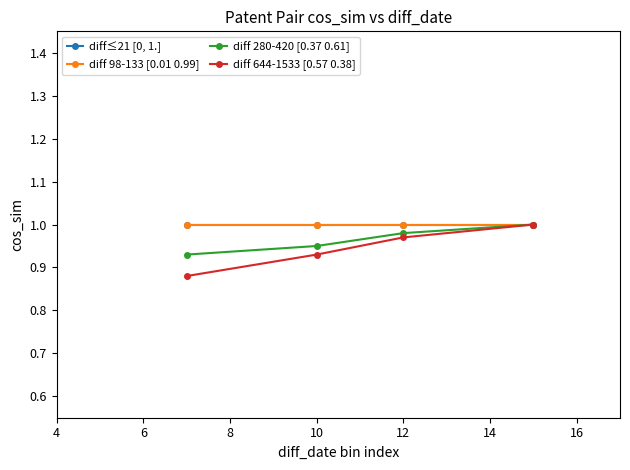

True or false: diff 280-420 [0.37 0.61] has more than 0 points higher than both neighbors.

False